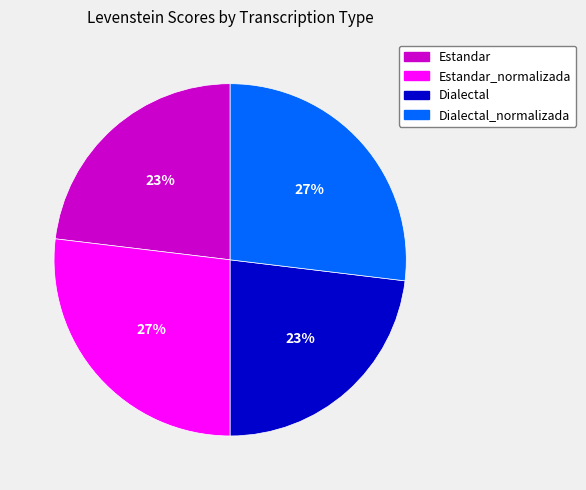

What percentage is the Dialectal_normalizada slice, to the nearest percent?

27%